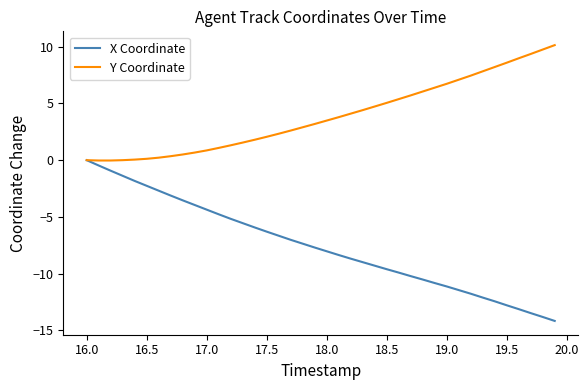

What is the lowest value of the X Coordinate series?

-14.2